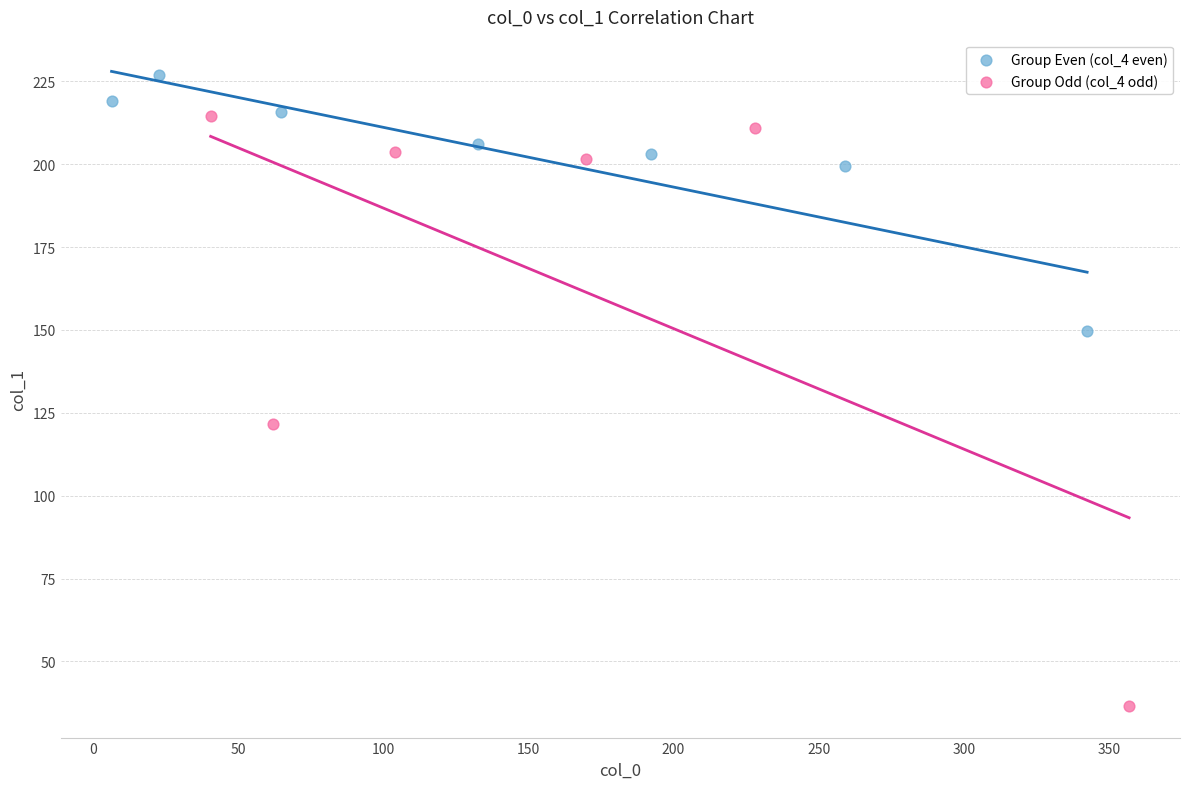

Which series contains the highest Y value?

Group Even (col_4 even)